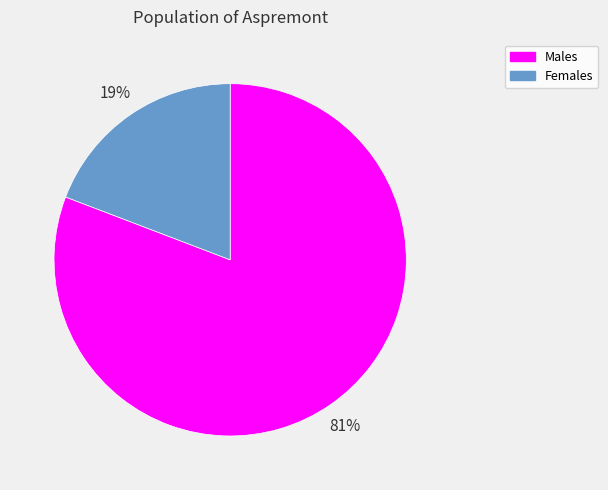

Which has a higher value, Males or Females?

Males